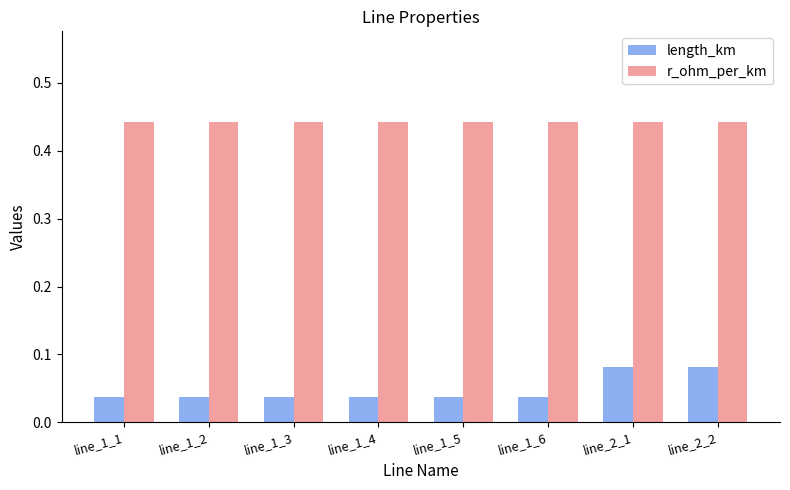

Is it true that length_km equals 0.1 at line_1_2?

False